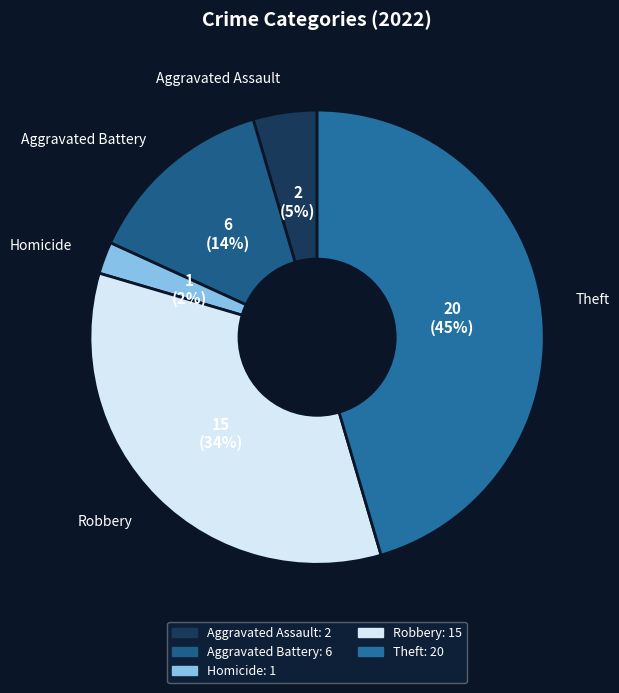

Between Aggravated Battery and Homicide, which is larger?

Aggravated Battery